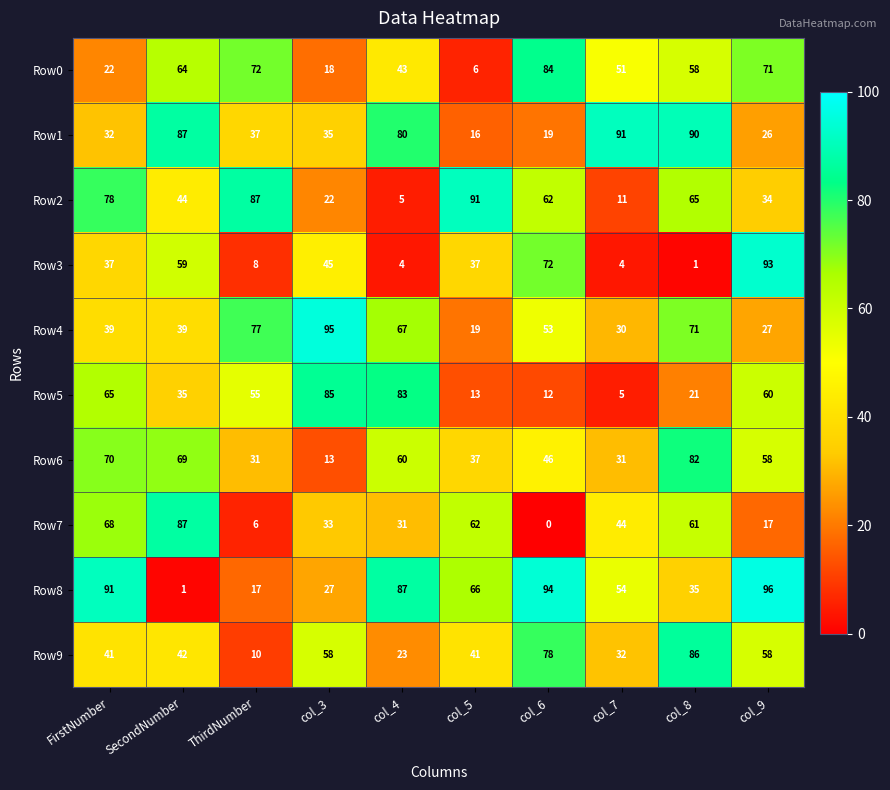

Which series has the largest total across all categories?

Row8